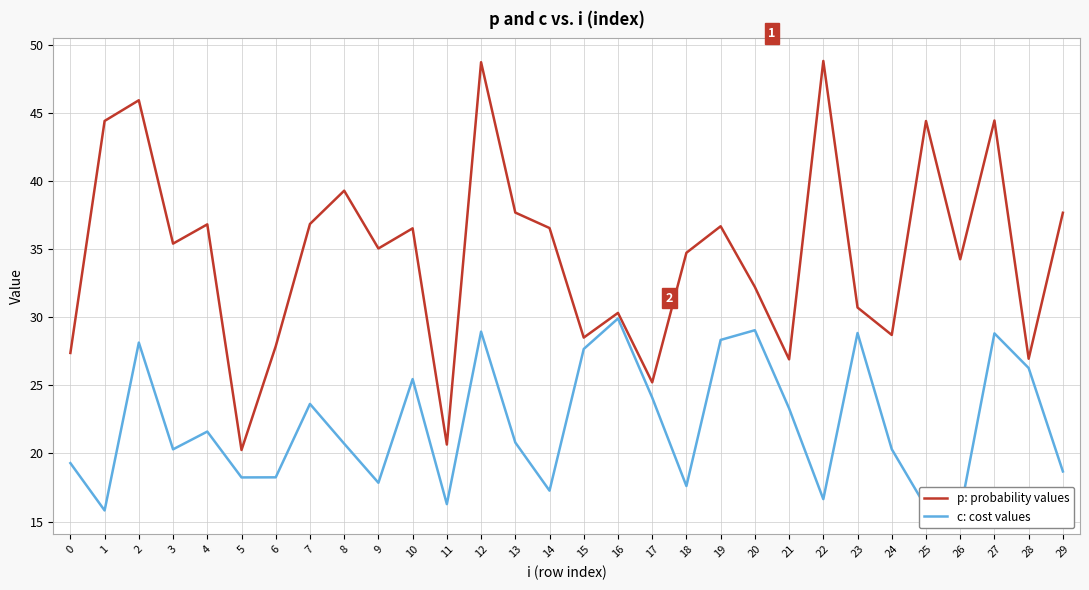

At which label does p: probability values first exceed 35?

1